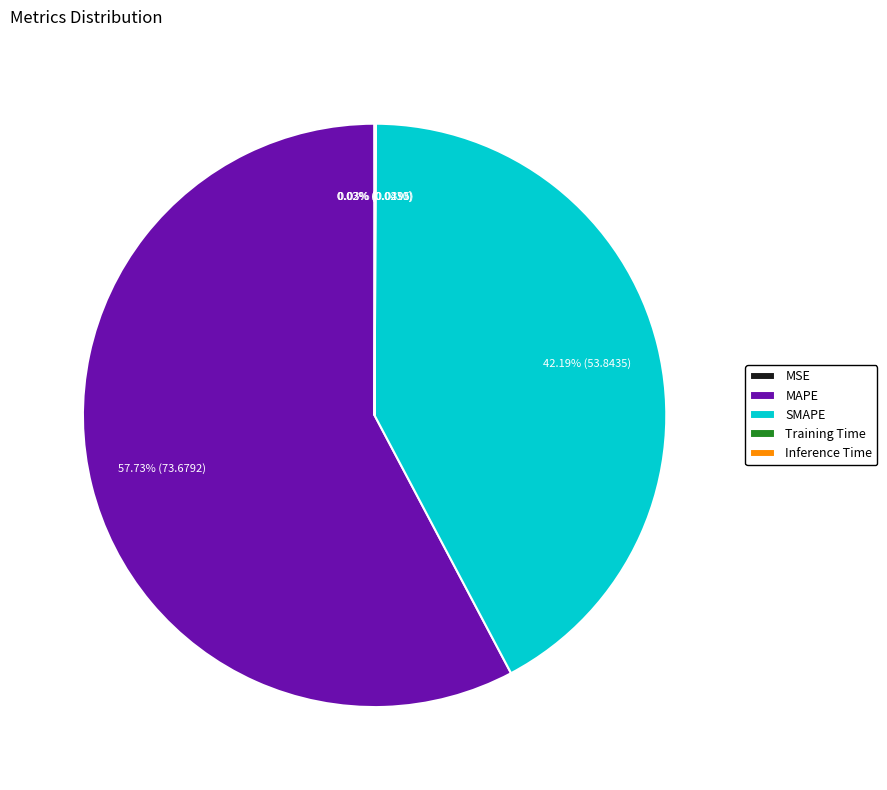

What is the largest slice in the pie chart?

MAPE